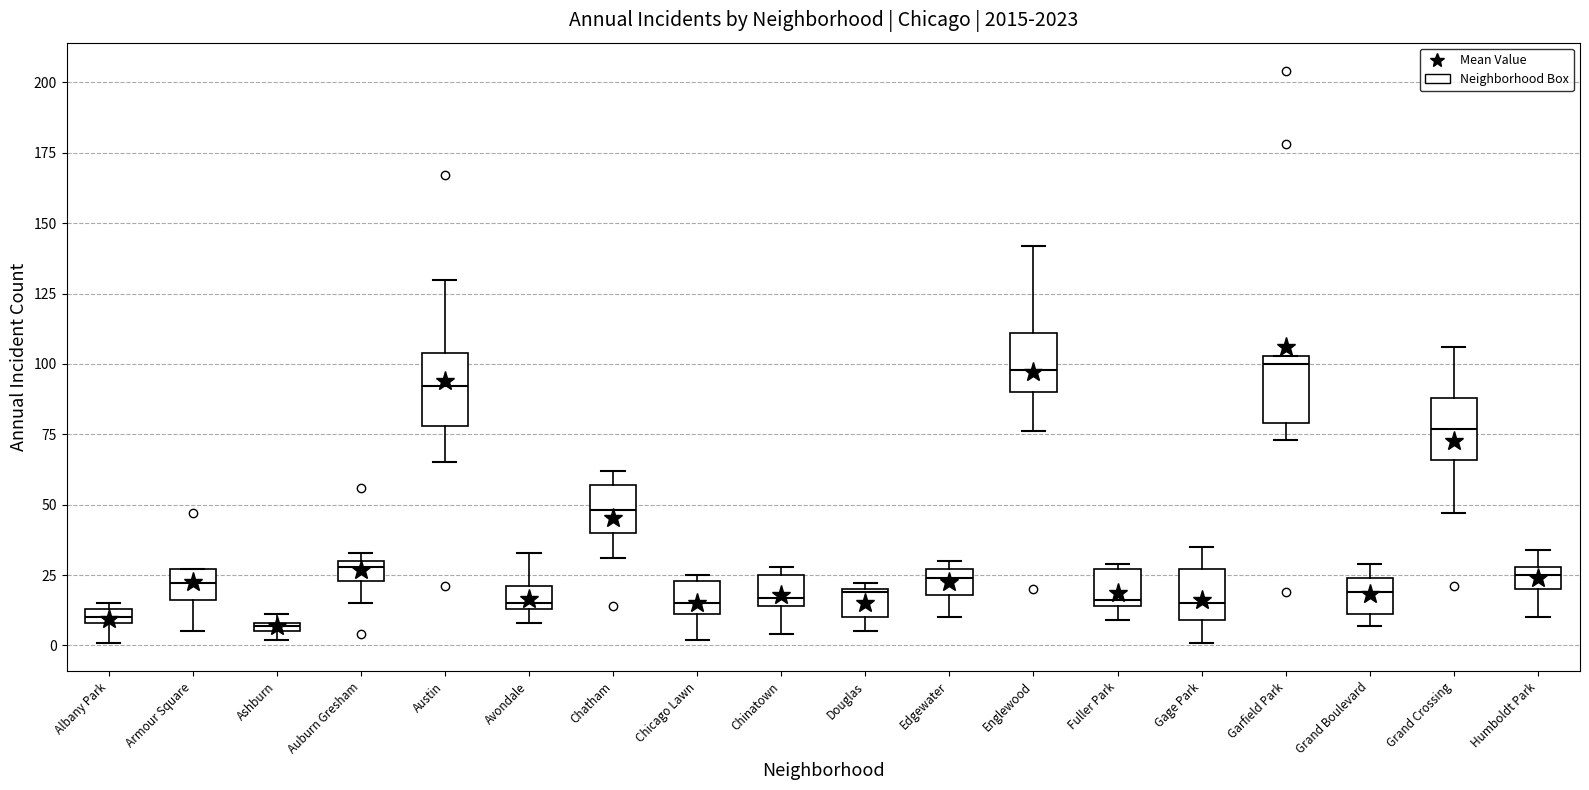

Where does the median line of the box for Humboldt Park sit on the y-axis? The values are not printed on the chart, so give them approximately, as read against the axis.

25